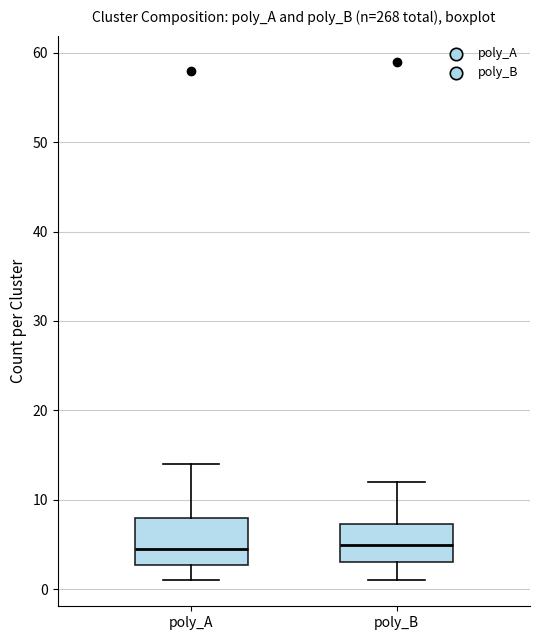

Reading left to right, transcribe this box plot: for each box, give where its median line is, the range the box spans, and where its two whiskers end, as read against the y-axis. The values are not printed on the chart, so give them approximately, as read against the axis.

poly_A: median 5, box 3 to 8, whiskers 1 to 14
poly_B: median 5, box 3 to 7, whiskers 1 to 12